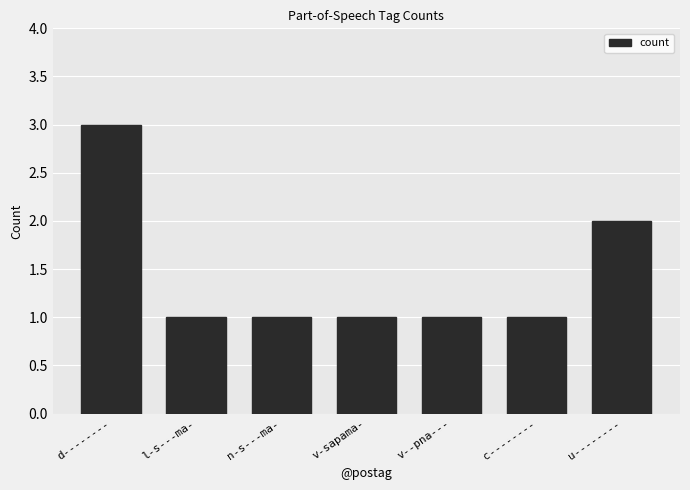

Reading left to right, what are all the values shown in this chart?

d--------=3	l-s---ma-=1	n-s---ma-=1	v-sapama-=1	v--pna---=1	c--------=1	u--------=2